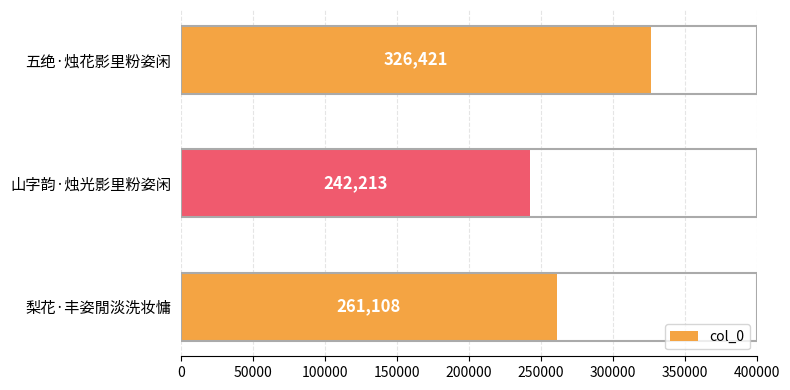

Reading top to bottom, list all the values displayed in this chart.

五绝·烛花影里粉姿闲=326421	山字韵·烛光影里粉姿闲=242213	梨花·丰姿閒淡洗妆慵=261108